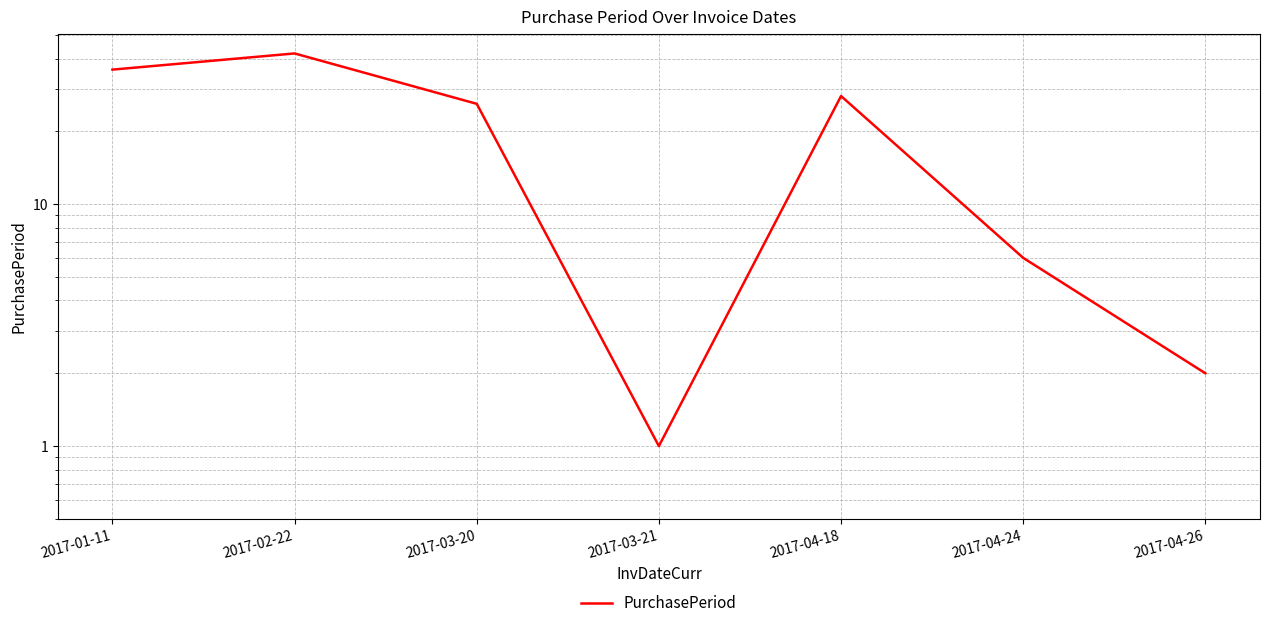

Is it true that the value at 2017-04-24 is 6?

True